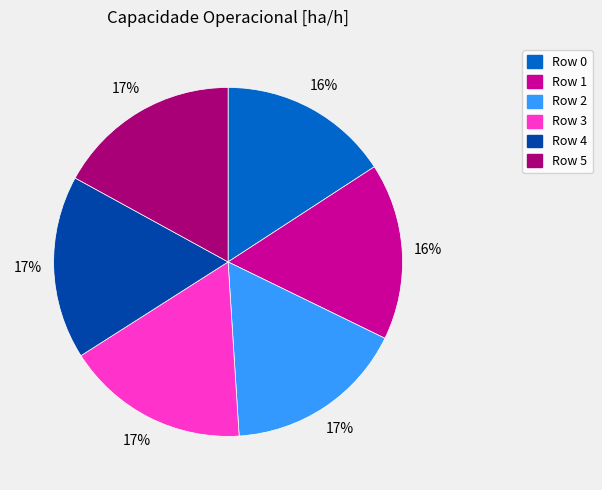

Do Row 3 and Row 5 together represent more than half of the pie?

No